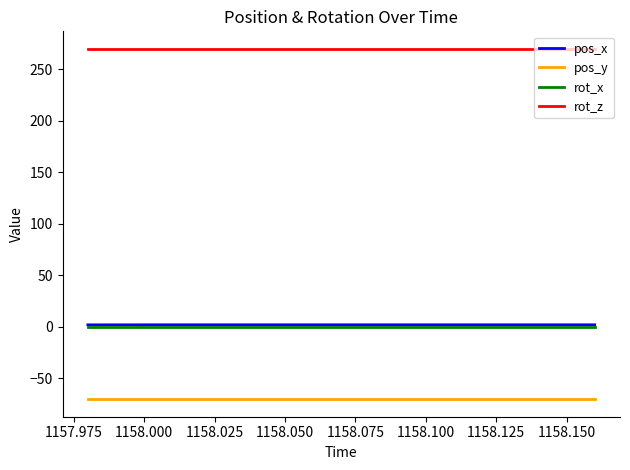

True or false: pos_y and rot_x cross at least once.

False